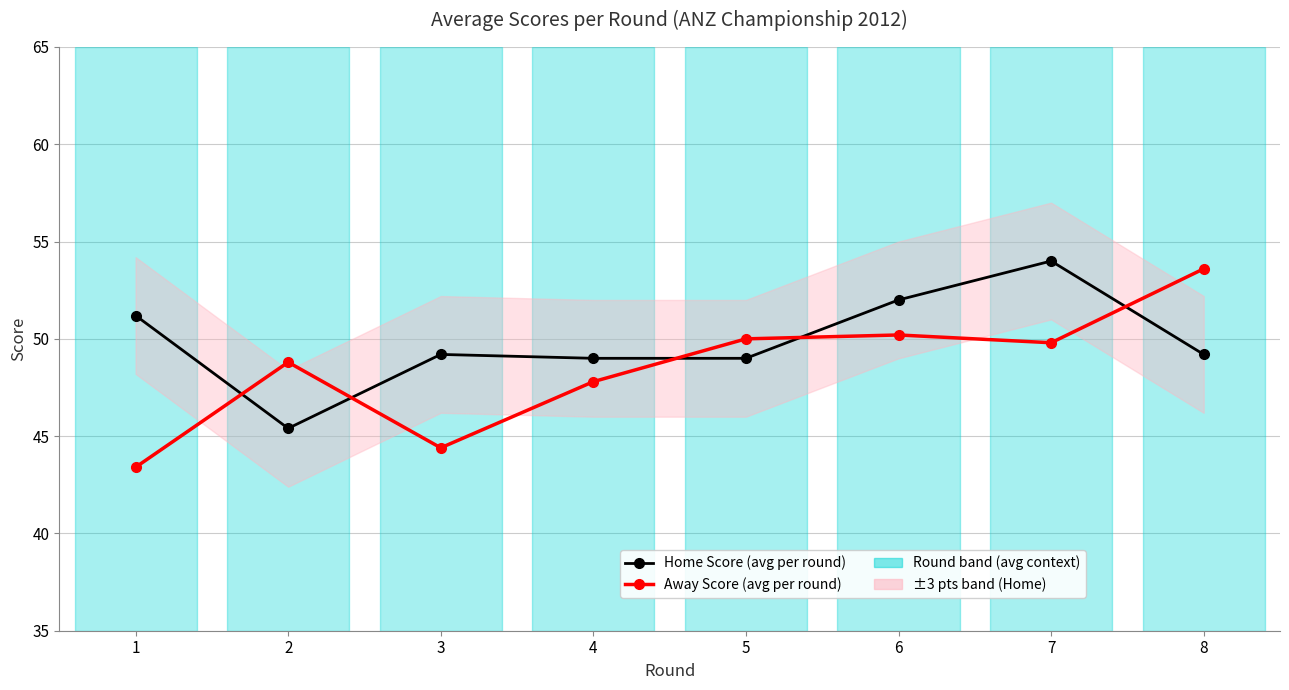

True or false: Home Score (avg per round) and Away Score (avg per round) cross at least once.

True